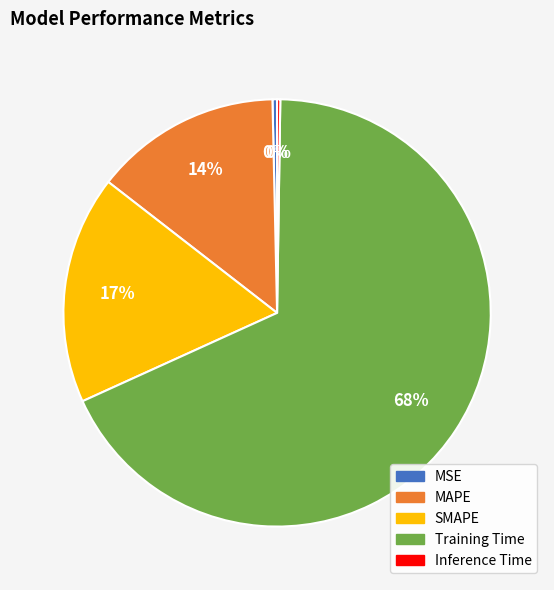

To the nearest percent, what is the difference between the MAPE and MSE slice percentages?

14%